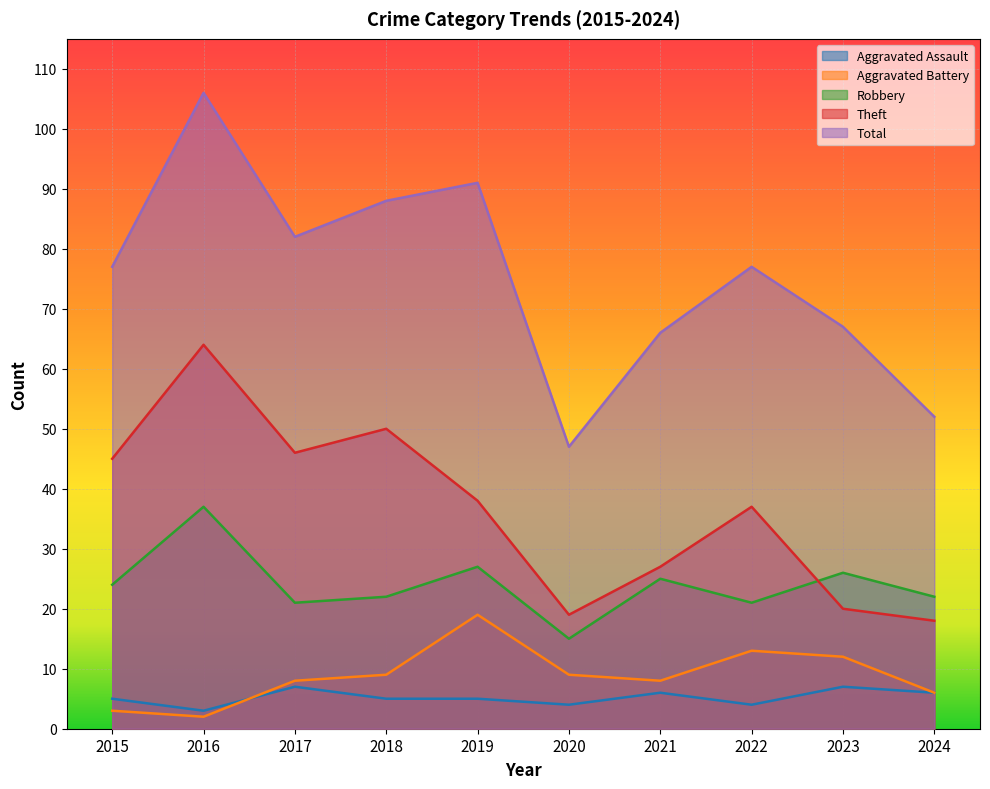

At which category is the sum across all series the highest?

2016